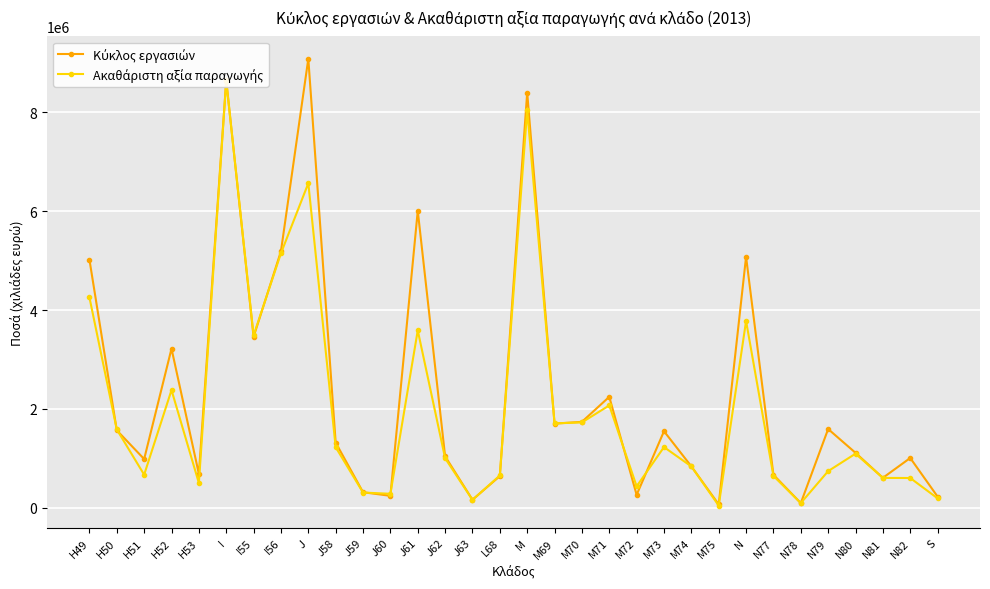

What position from the left is N78?

27